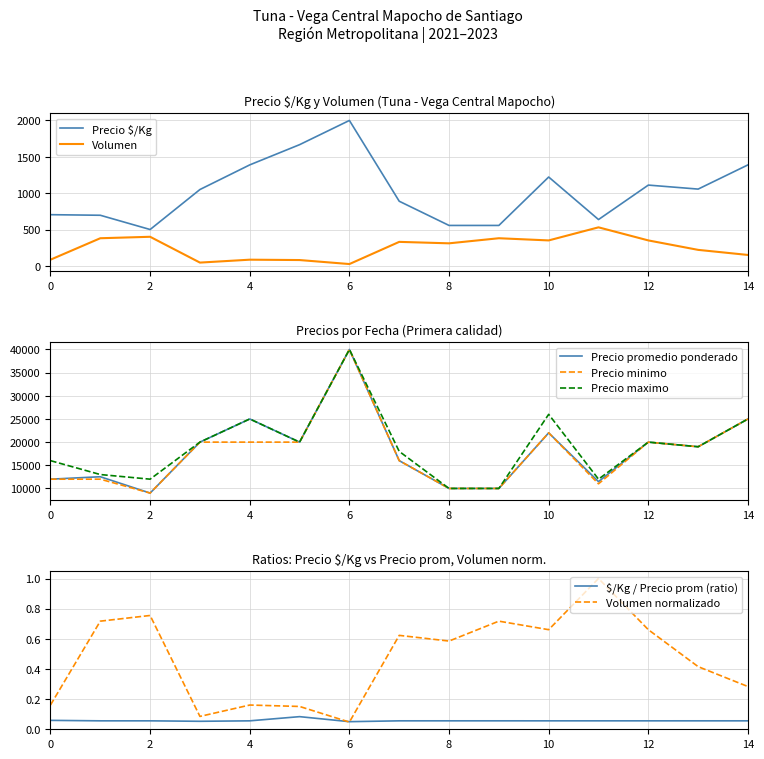

True or false: Precio maximo and Precio minimo intersect in this chart.

False